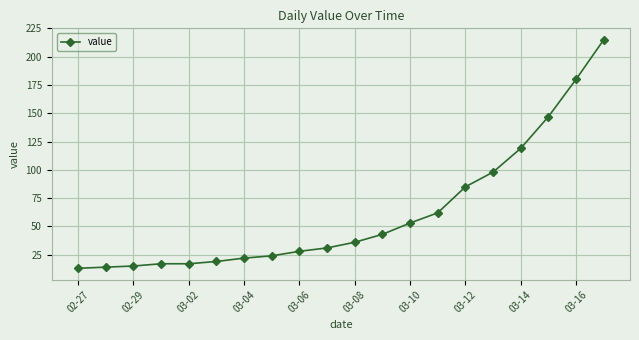

What is the value of the 7th point from the left?

22